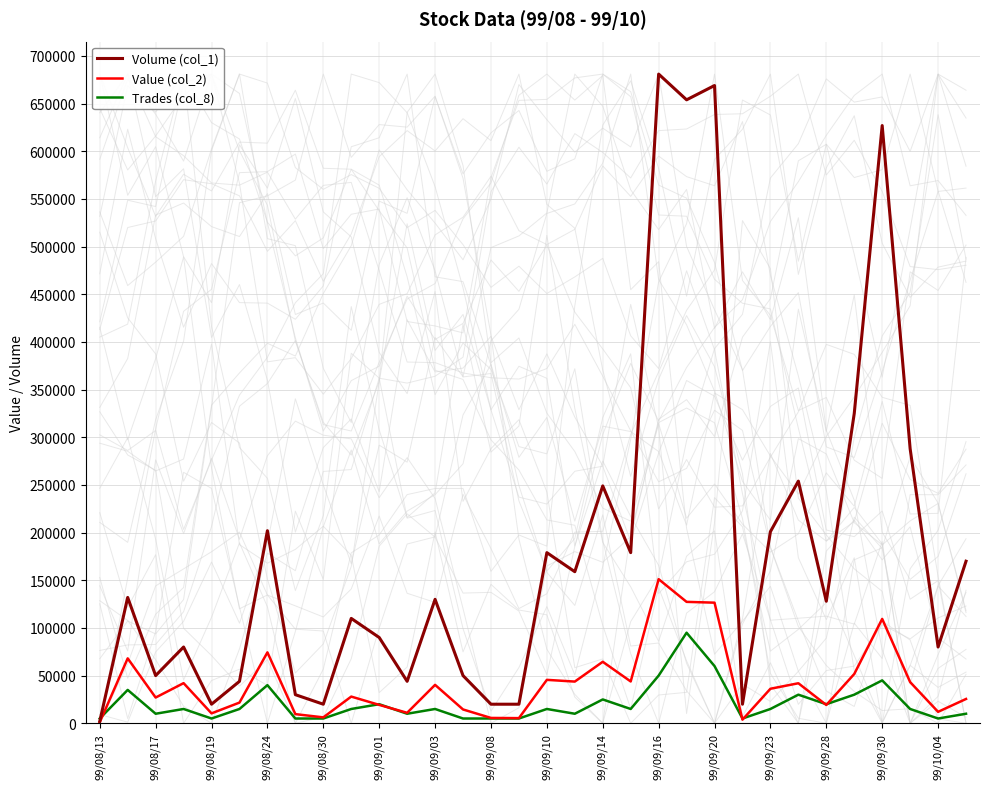

What position from the right is 17?

15